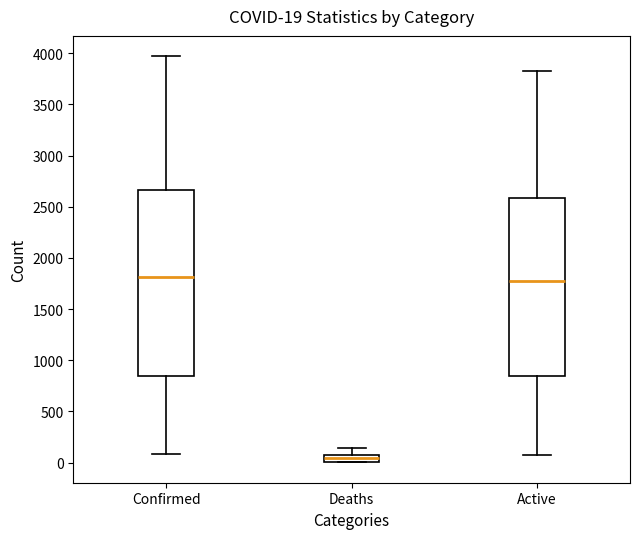

Comparing the boxes themselves (not the whiskers), which one is the tallest?

Confirmed